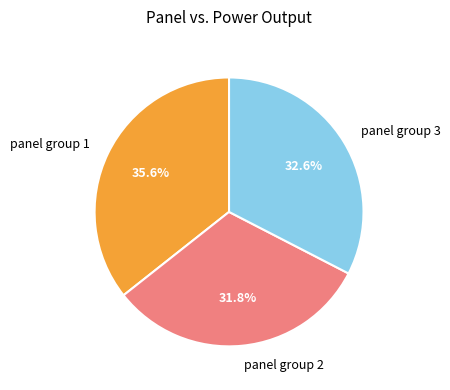

Is the sum of panel group 1 and panel group 3 greater than half?

Yes